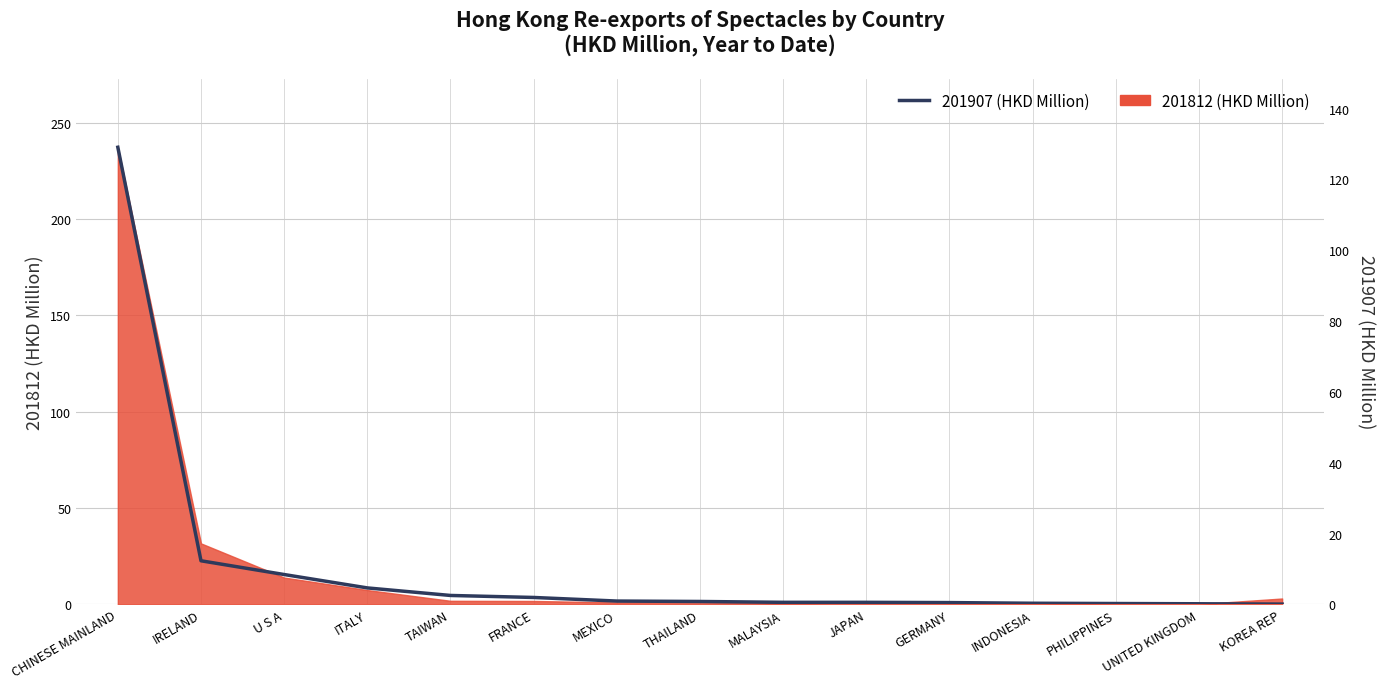

Rank the categories by value from lowest to highest.

KOREA REP, UNITED KINGDOM, PHILIPPINES, INDONESIA, GERMANY, JAPAN, MALAYSIA, THAILAND, MEXICO, FRANCE, TAIWAN, ITALY, U S A, IRELAND, CHINESE MAINLAND